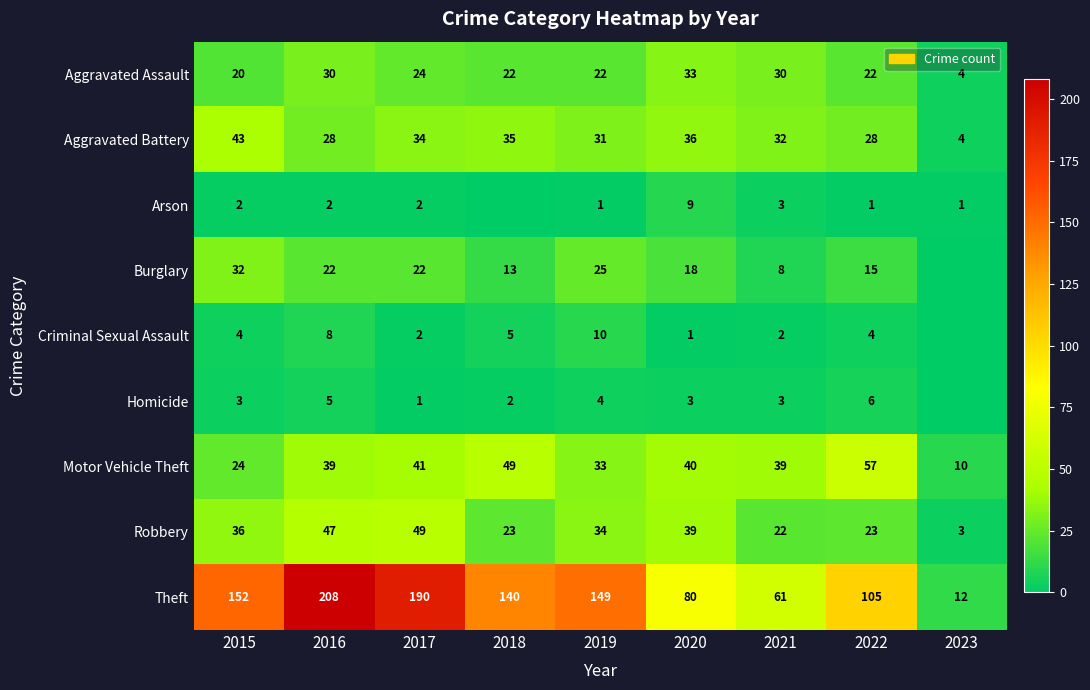

Between 2016 and 2022, which series saw the biggest shift?

Theft